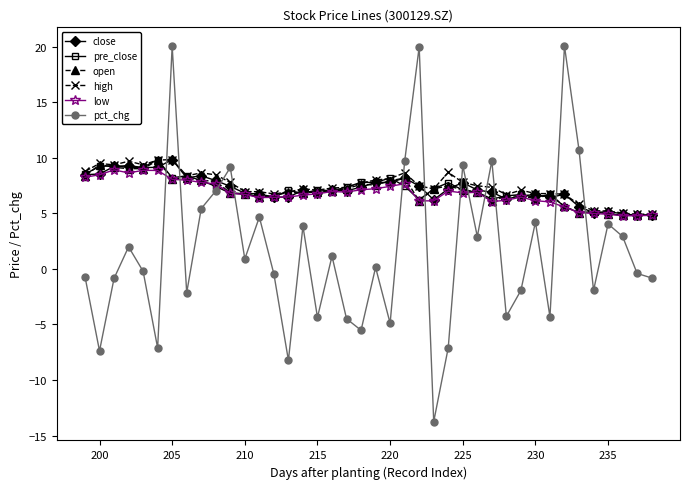

What is the lowest value of the high series?

4.9